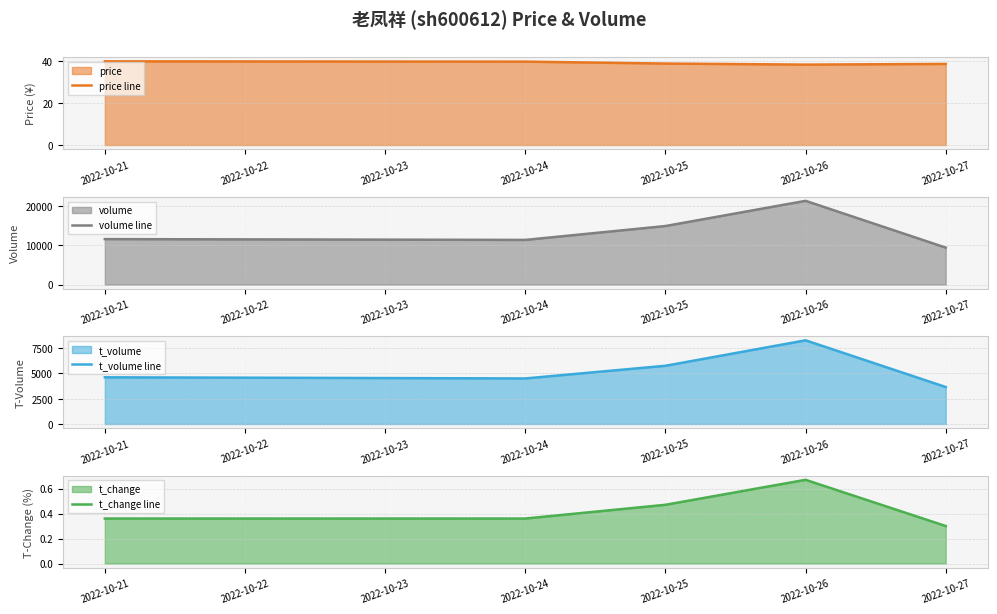

The value of t_change line at 2022-10-21 is 0.1. True or false?

False